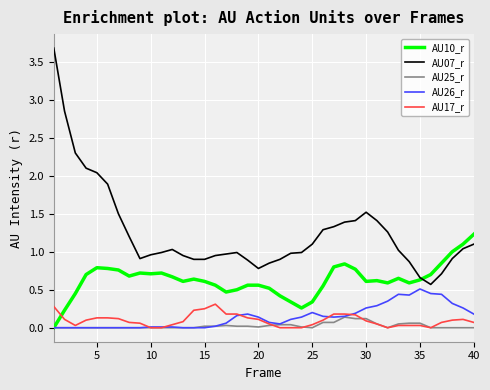

True or false: AU07_r and AU26_r cross at least once.

False